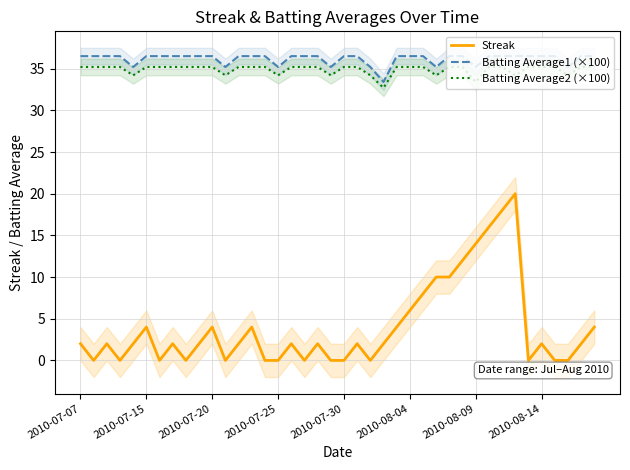

Is it true that Batting Average2 (×100) equals 22.6 at 39?

False